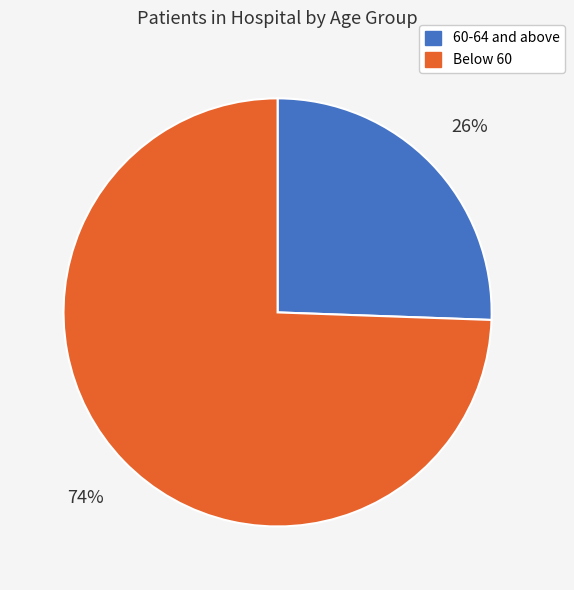

To the nearest percent, what is the average slice percentage?

50%